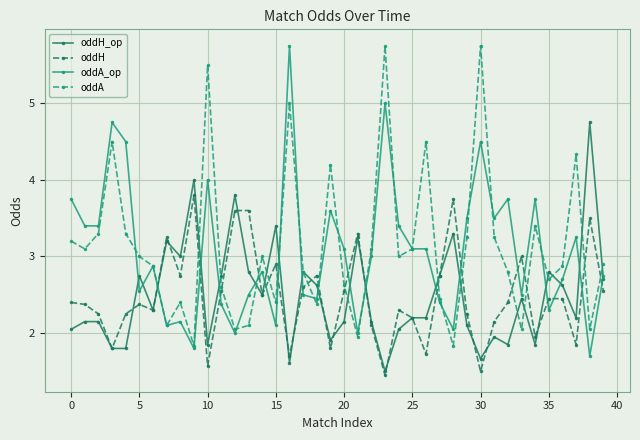

True or false: oddA_op and oddH cross at least once.

True